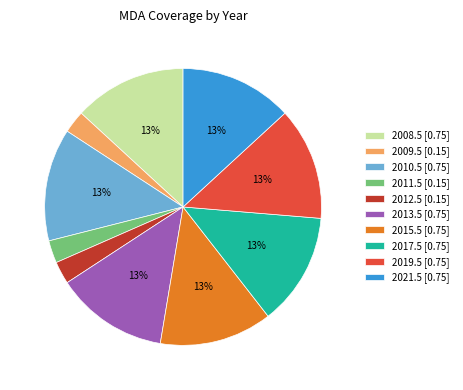

Do 2017.5 [0.75] and 2008.5 [0.75] together represent more than half of the pie?

No